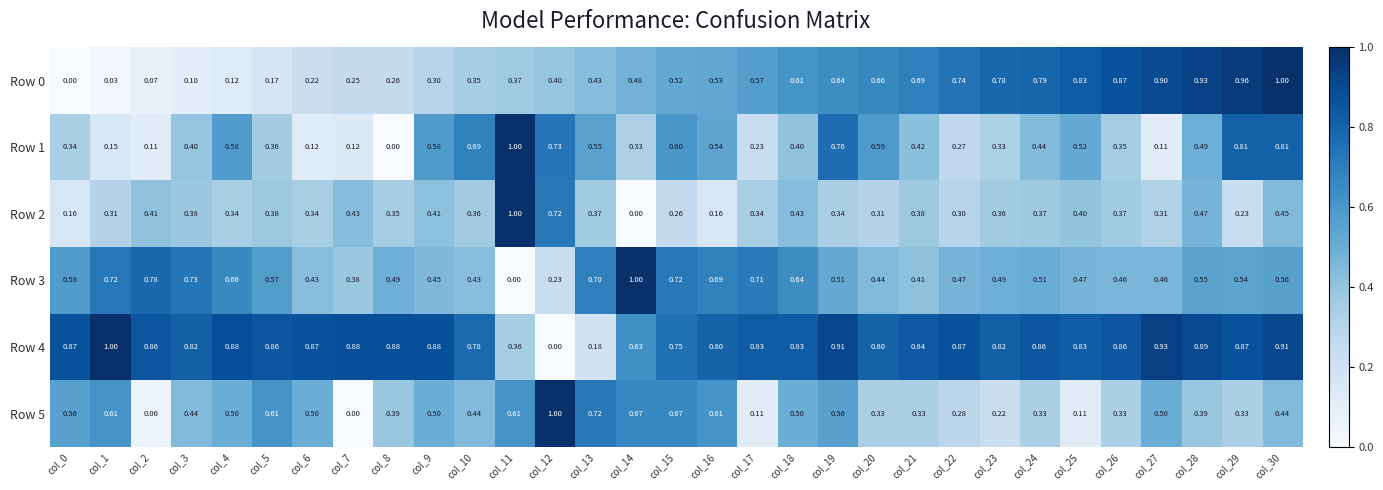

Is the value of Row 5 at col_25 greater than the value of Row 0 at col_11?

No